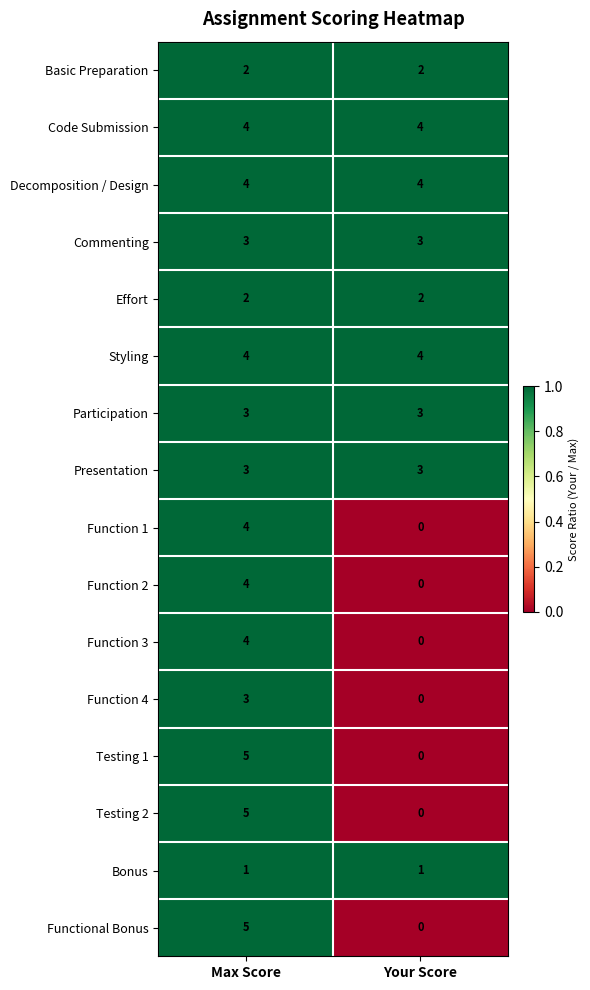

Is it true that Function 4 equals -1 at Your Score?

False